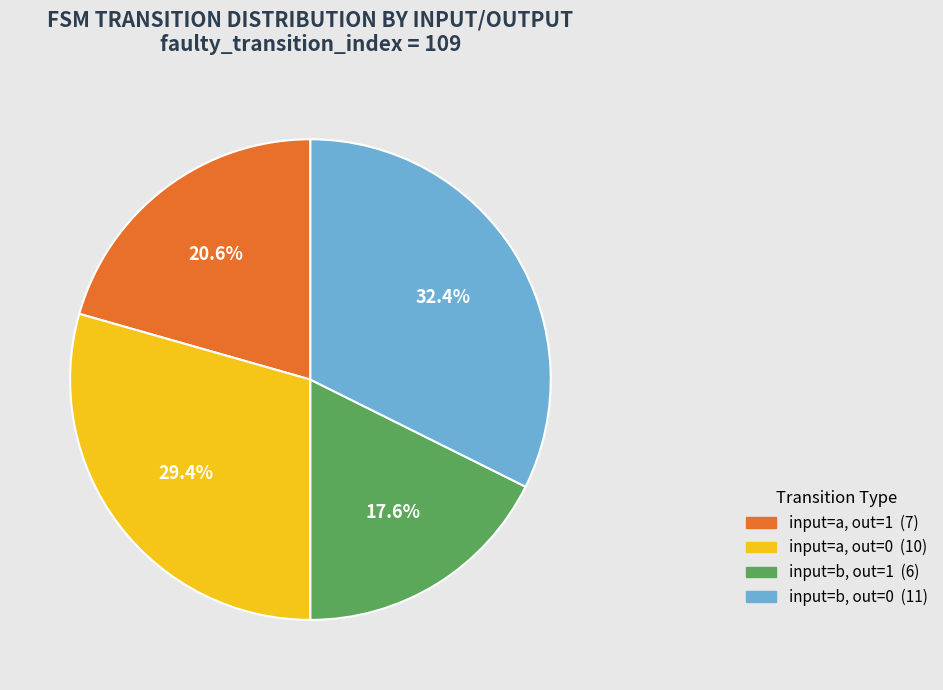

To the nearest percent, what is the average slice percentage?

25%